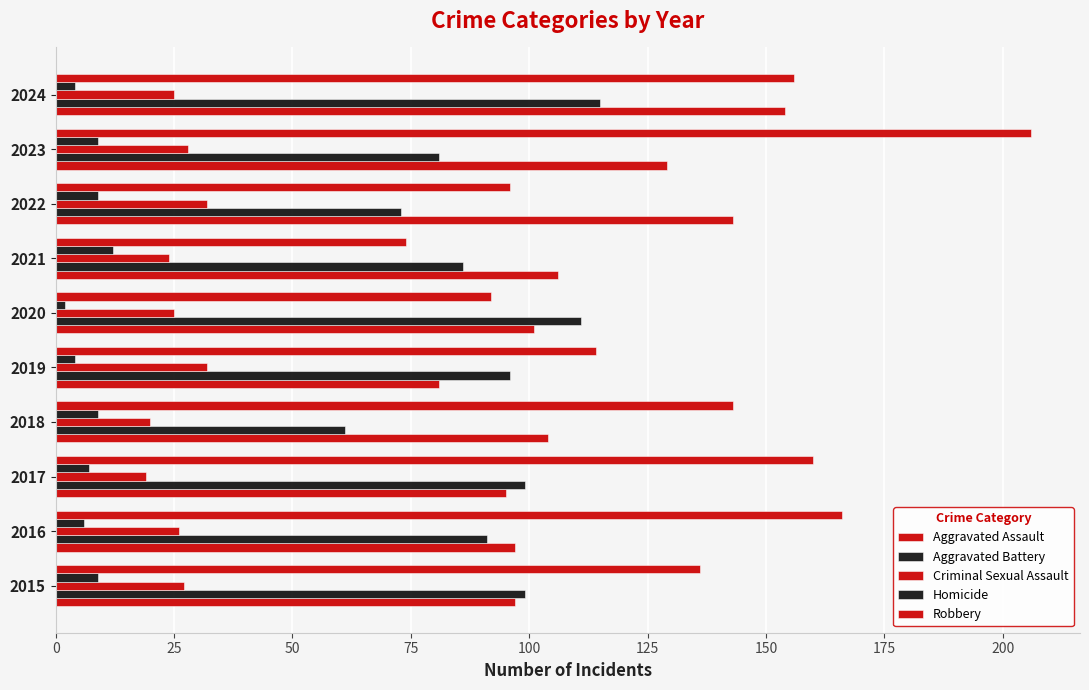

How many series are shown in this chart?

5